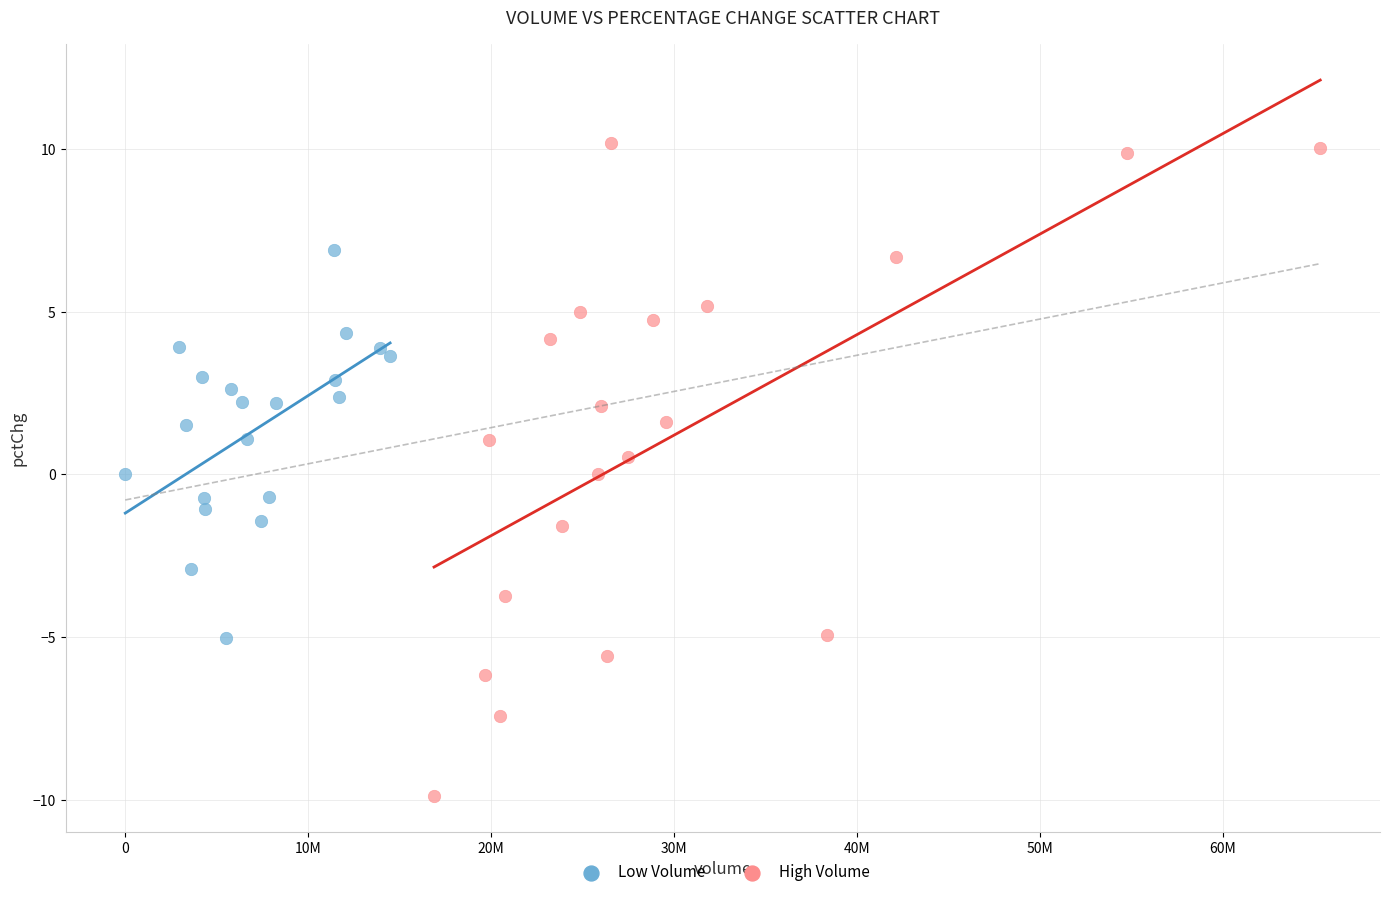

Which series has the largest Y range (max minus min)?

High Volume